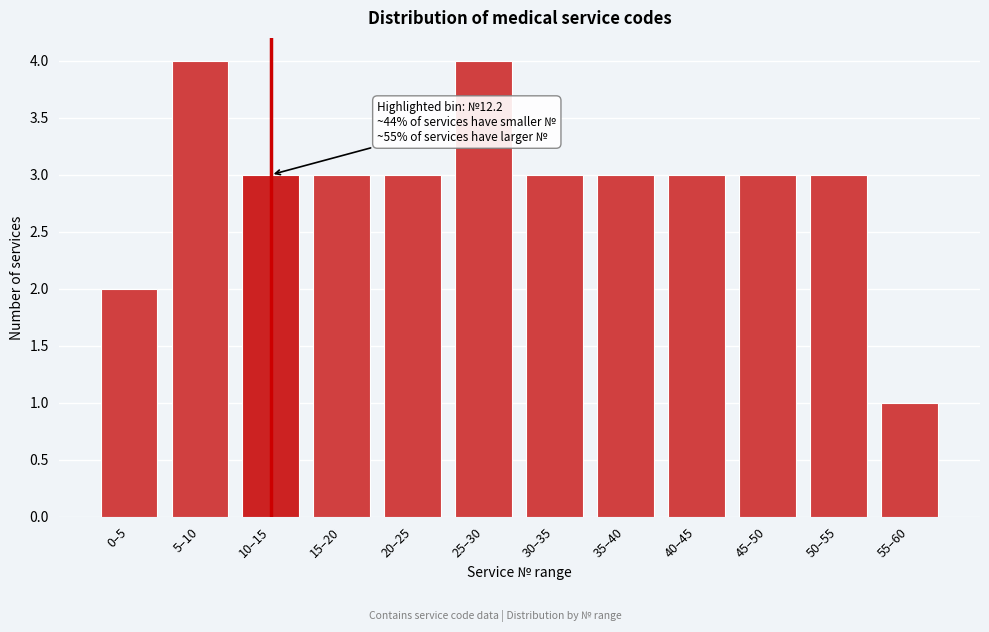

Reading left to right, list all the values displayed in this chart.

0–5=2	5–10=4	10–15=3	15–20=3	20–25=3	25–30=4	30–35=3	35–40=3	40–45=3	45–50=3	50–55=3	55–60=1